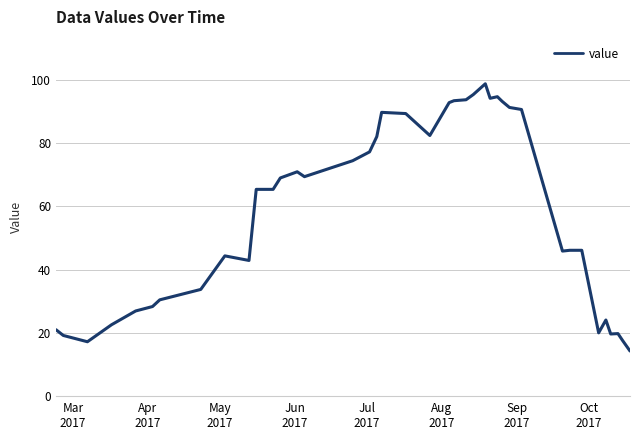

What is the difference between the maximum and minimum values?

84.4